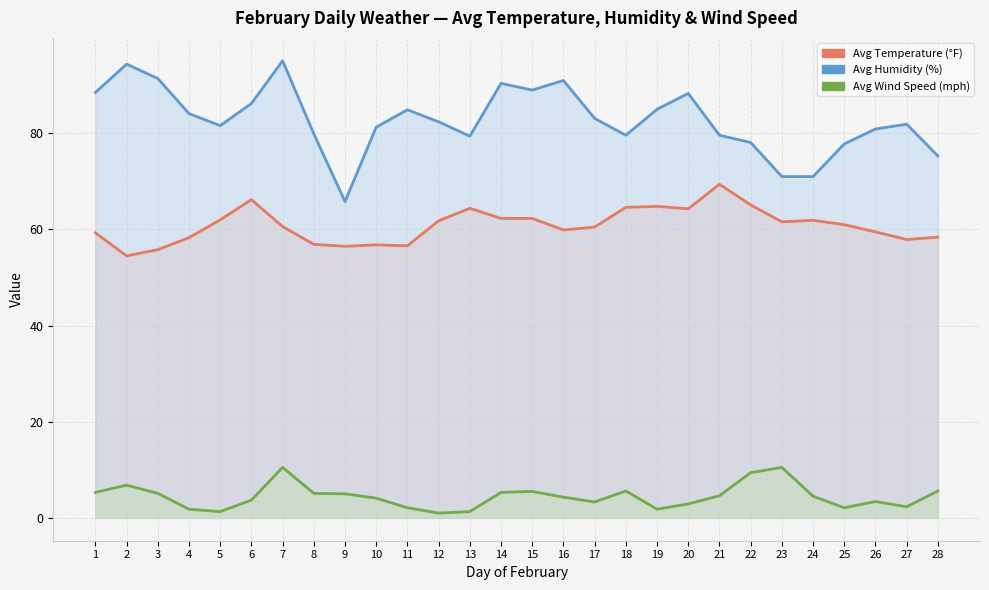

Which series has the largest total across all categories?

Avg Humidity (%)